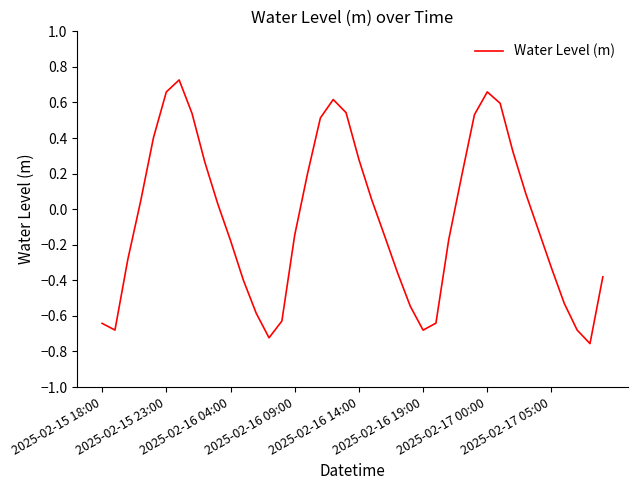

What is the difference between the maximum and minimum values?

1.5